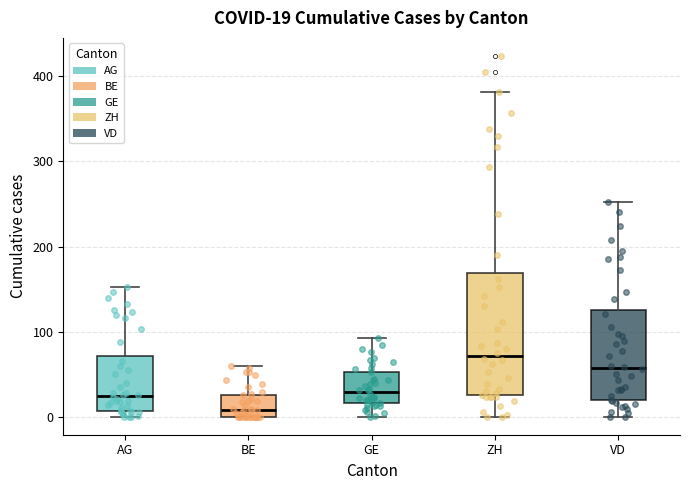

Which box has the lowest median line?

BE